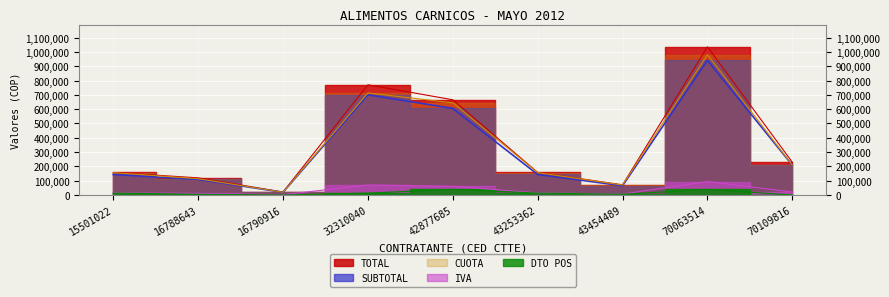

The IVA series shows 246973 at 32310040. True or false?

False